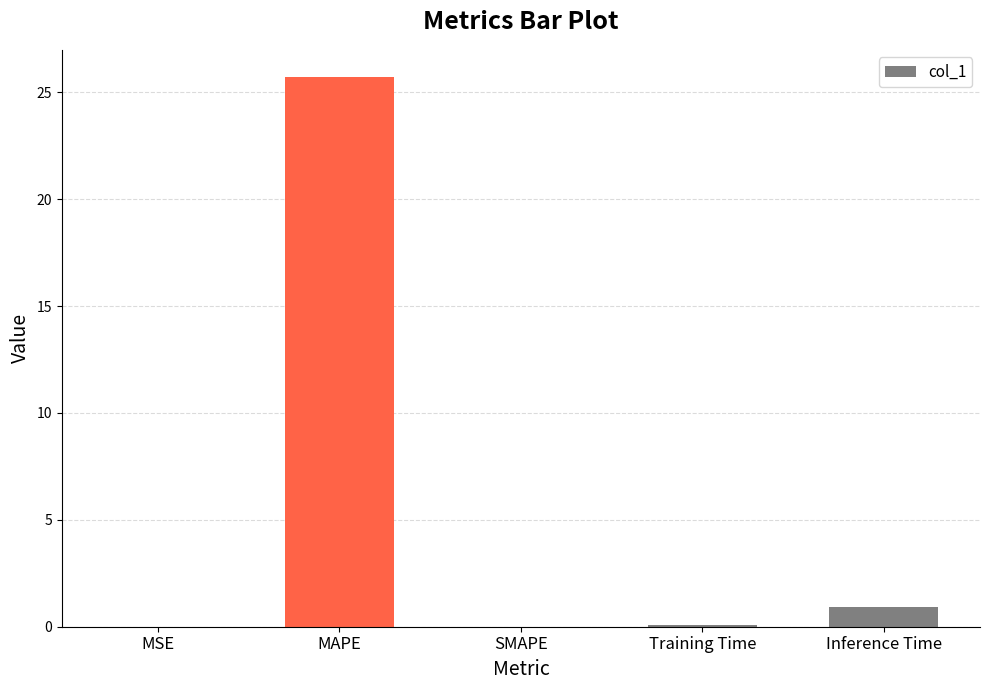

What is the maximum value shown in the chart?

25.7